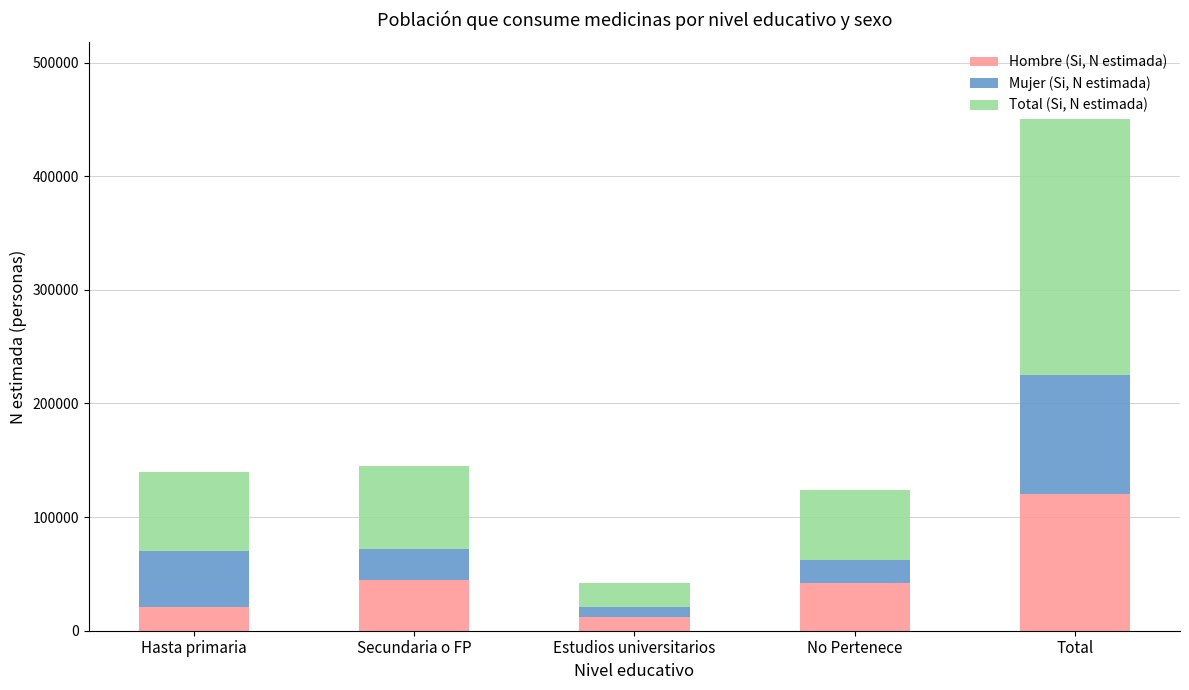

What is the minimum value for Hombre (Si, N estimada)?

12380